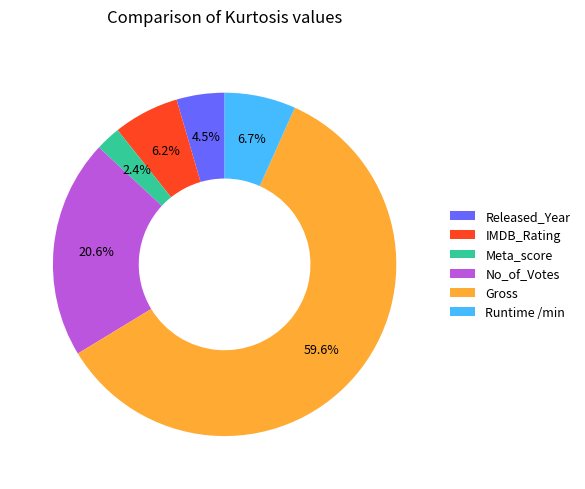

To the nearest percent, what portion does Runtime /min represent?

7%